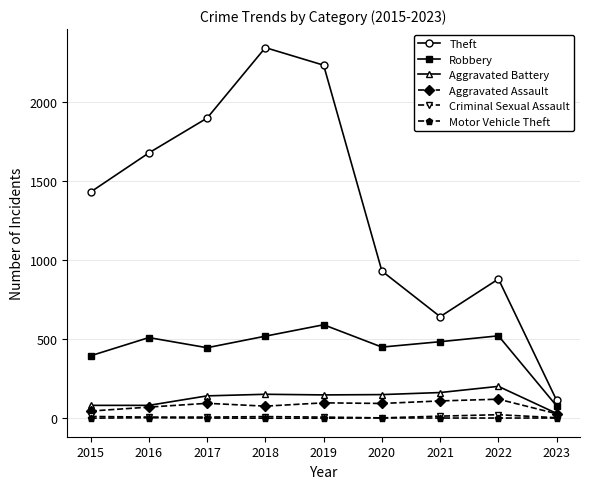

What is the total value across all series at 2022?

1749